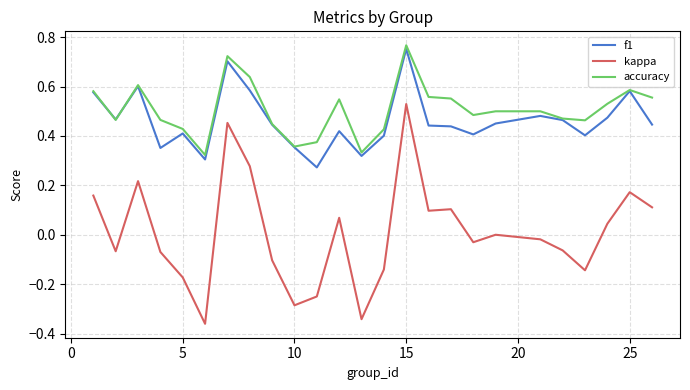

What are all the series names shown in the legend?

f1, kappa, accuracy